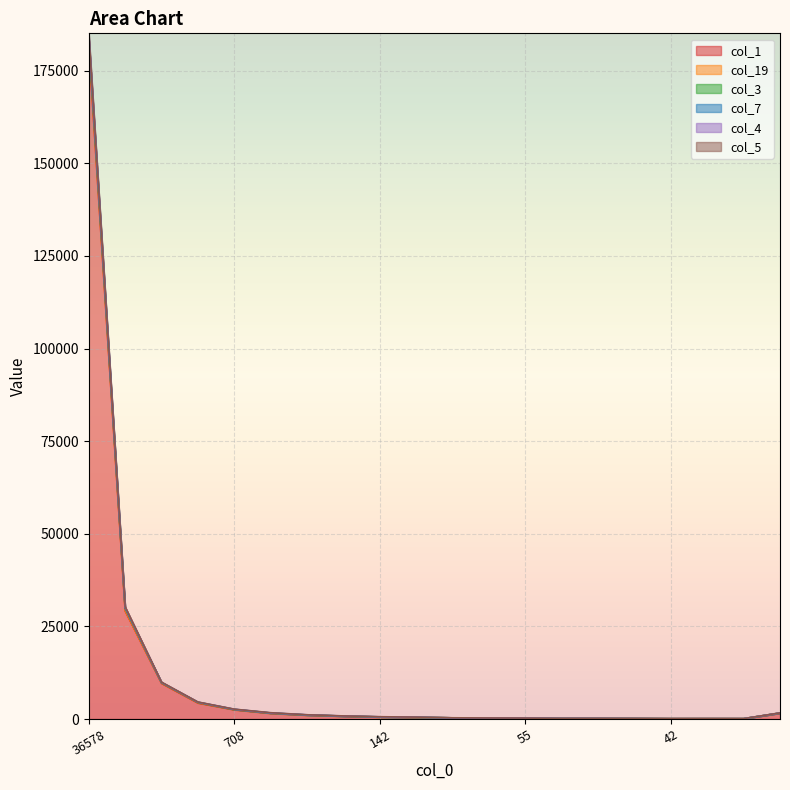

Which category has the lowest value across all series?

38